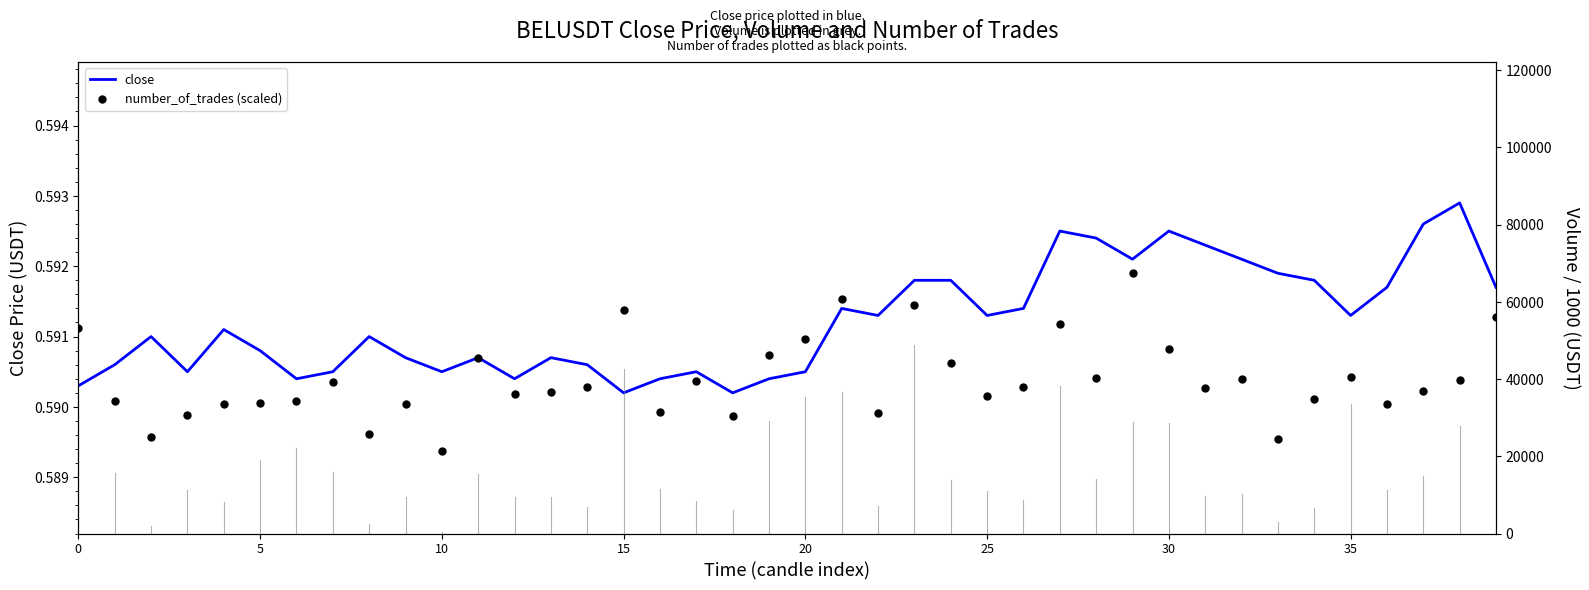

Which series reaches the minimum Y coordinate?

number_of_trades (scaled)